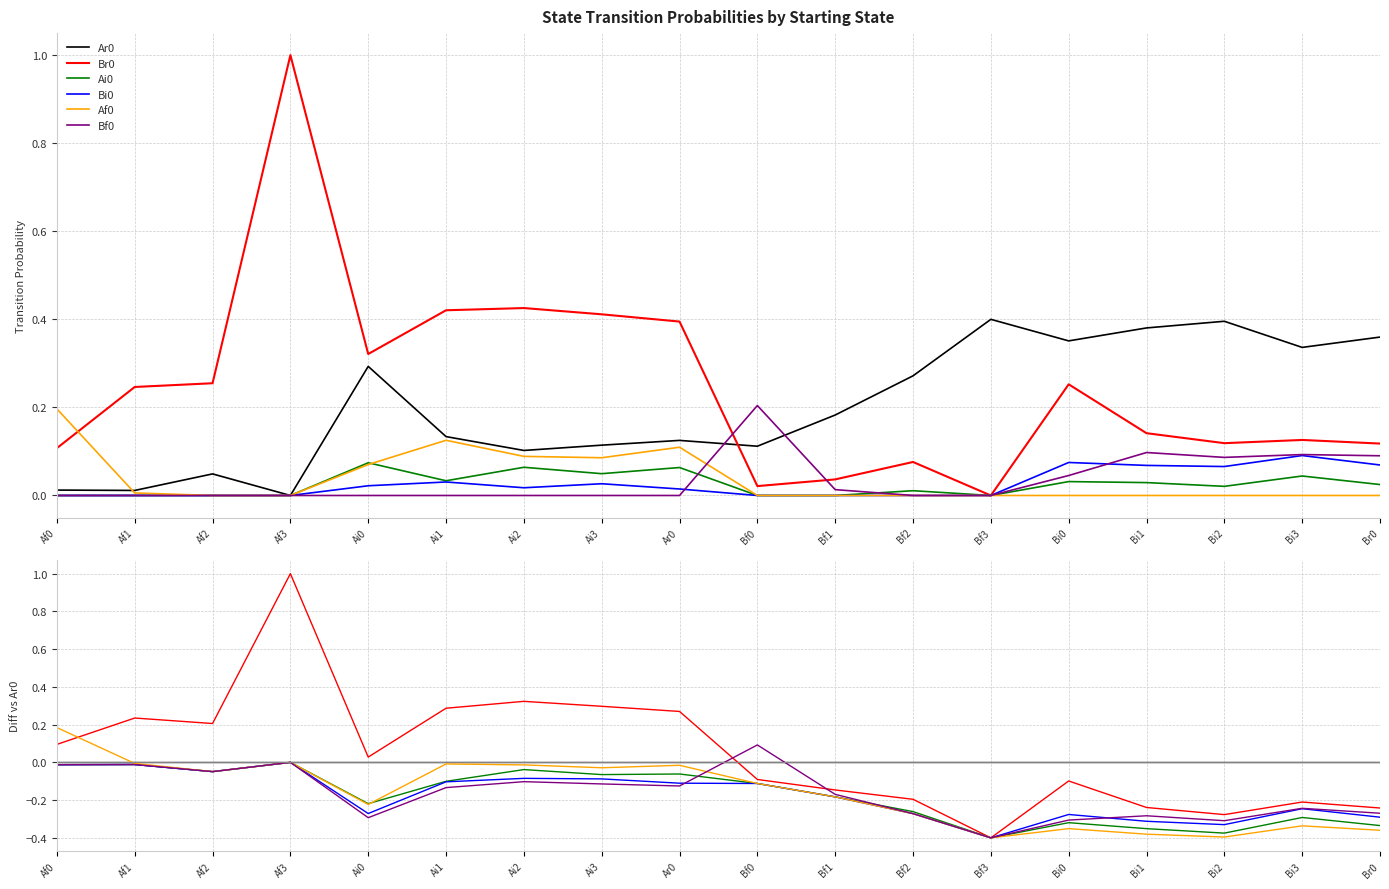

At which label does Bf0 reach its peak?

Bf0